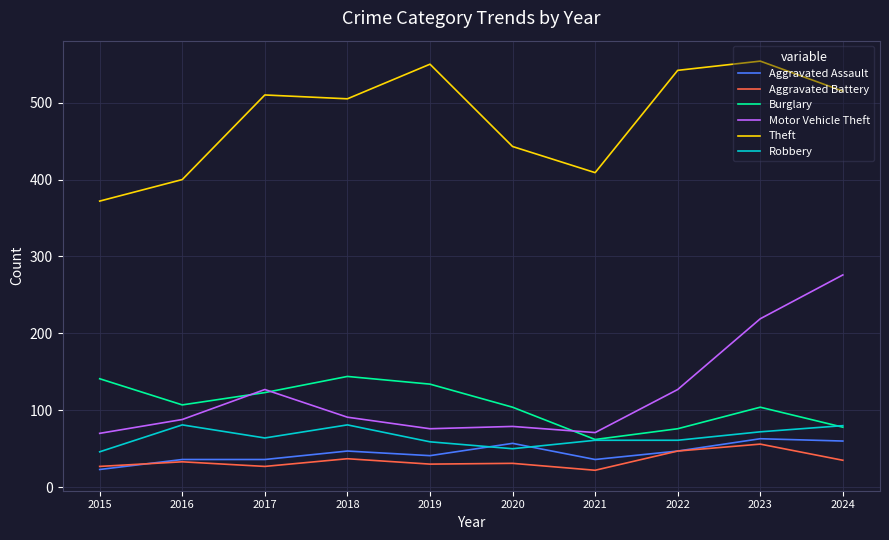

What are all the series names shown in the legend?

Aggravated Assault, Aggravated Battery, Burglary, Motor Vehicle Theft, Theft, Robbery